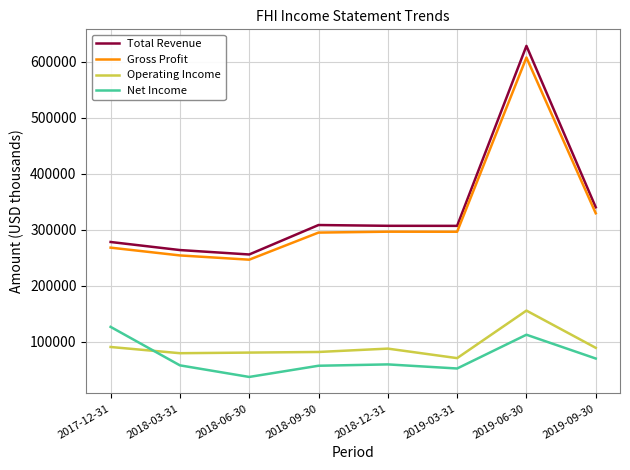

What is the difference between the maximum and minimum values in the Operating Income series?

84900